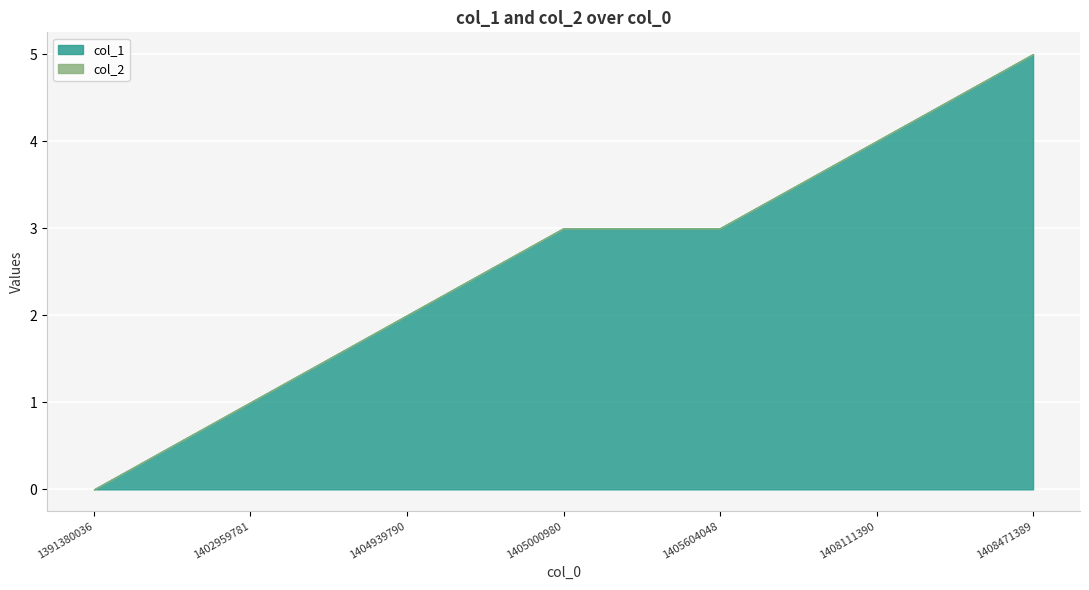

True or false: col_2 and col_1 cross at least once.

False